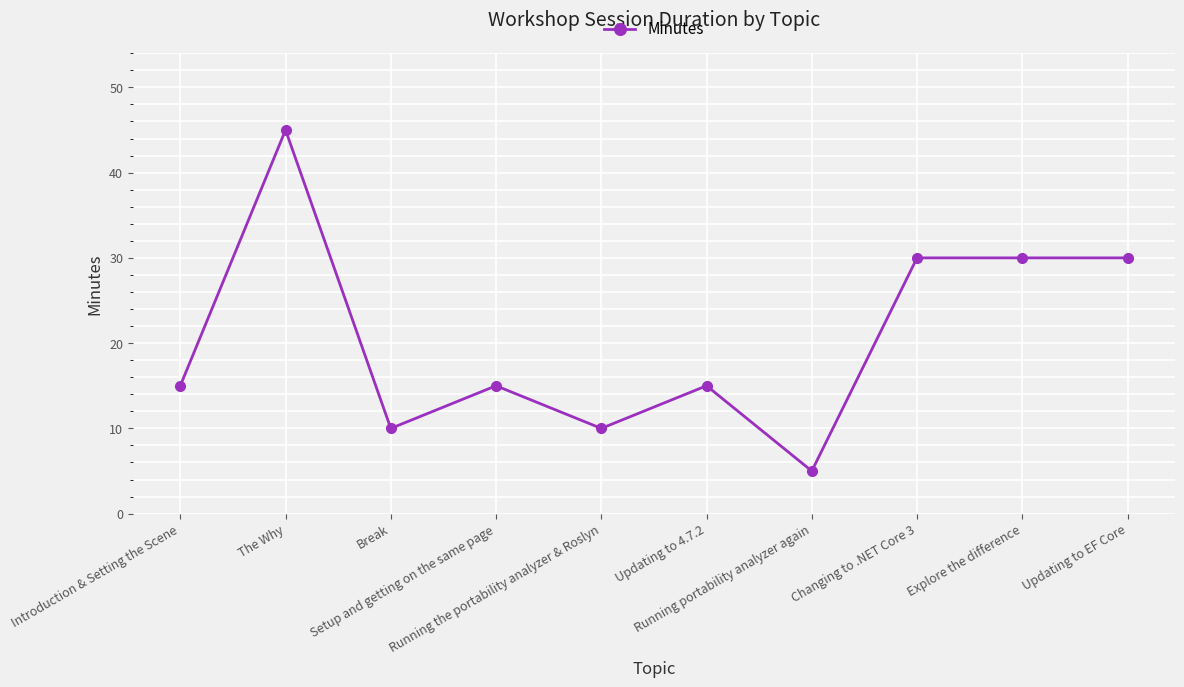

Which has a higher value, Break or Introduction & Setting the Scene?

Introduction & Setting the Scene